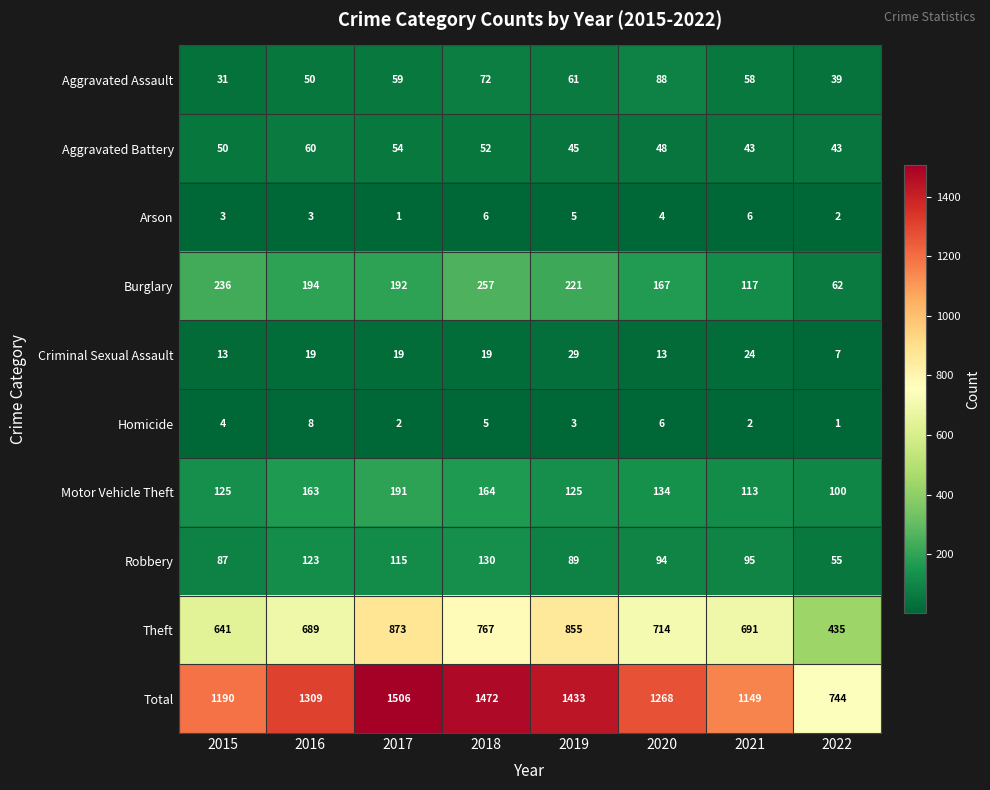

Rank the series by their maximum value, from highest to lowest.

Total, Theft, Burglary, Motor Vehicle Theft, Robbery, Aggravated Assault, Aggravated Battery, Criminal Sexual Assault, Homicide, Arson